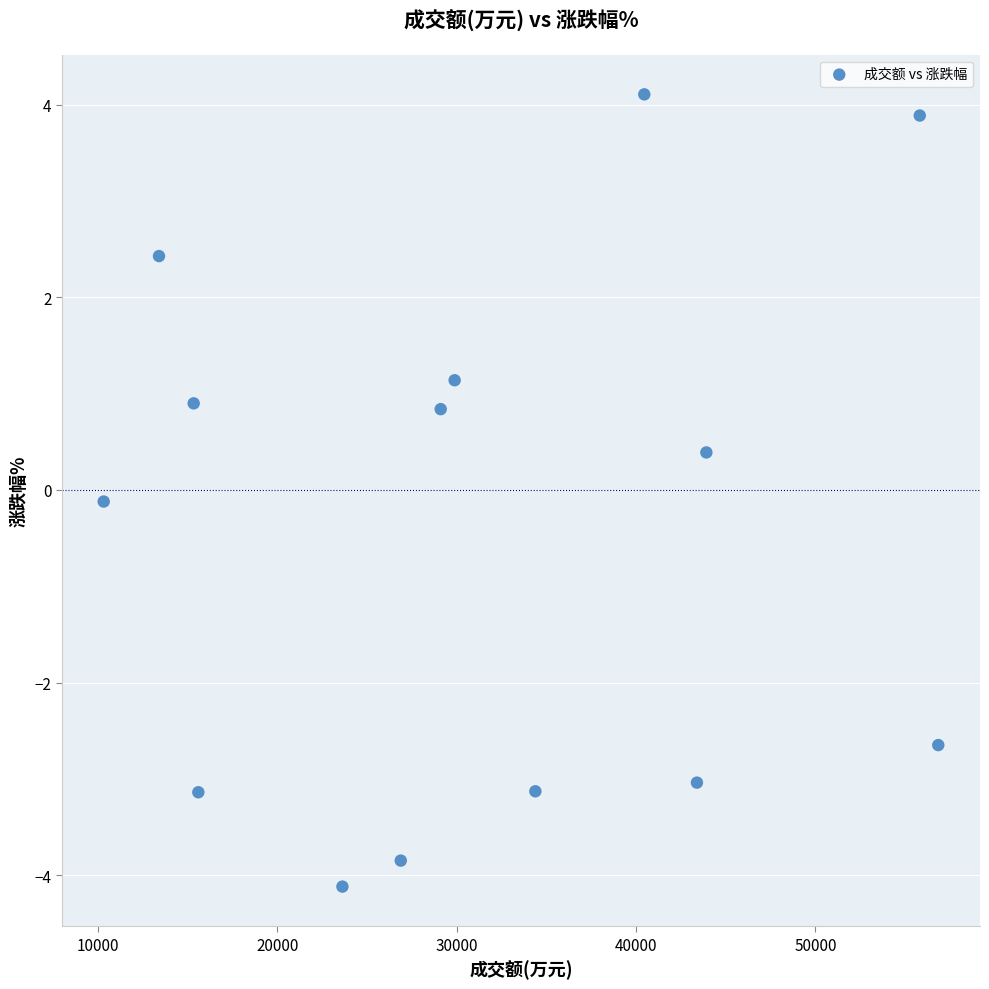

What is the range of Y values (max minus min)?

8.2